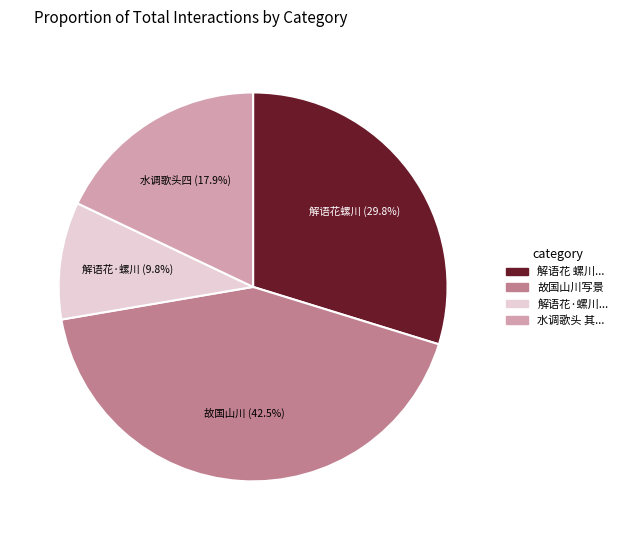

Is there any slice that represents more than half of the pie?

No